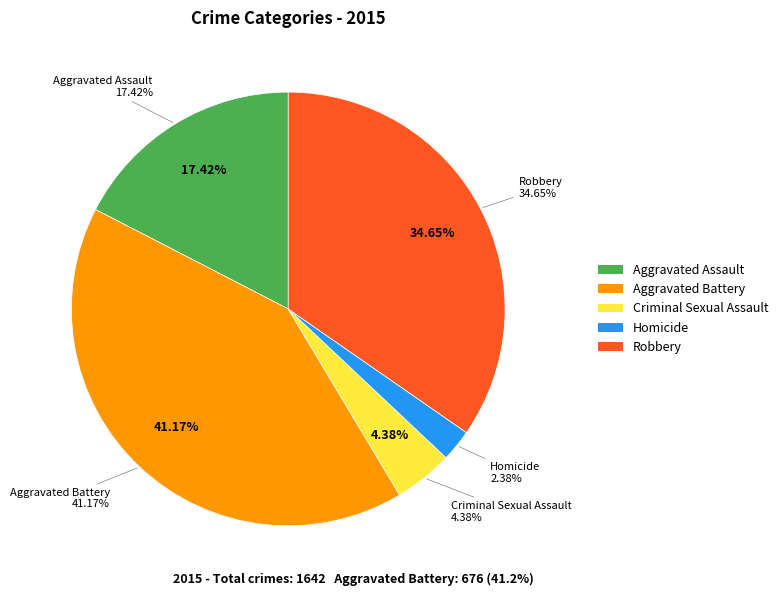

Which has a higher value, Criminal Sexual Assault or Homicide?

Criminal Sexual Assault